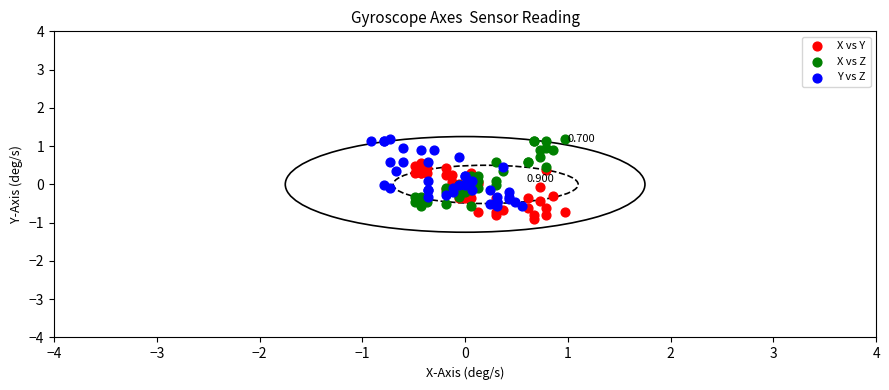

What are all the series names shown in the legend?

X vs Y, X vs Z, Y vs Z